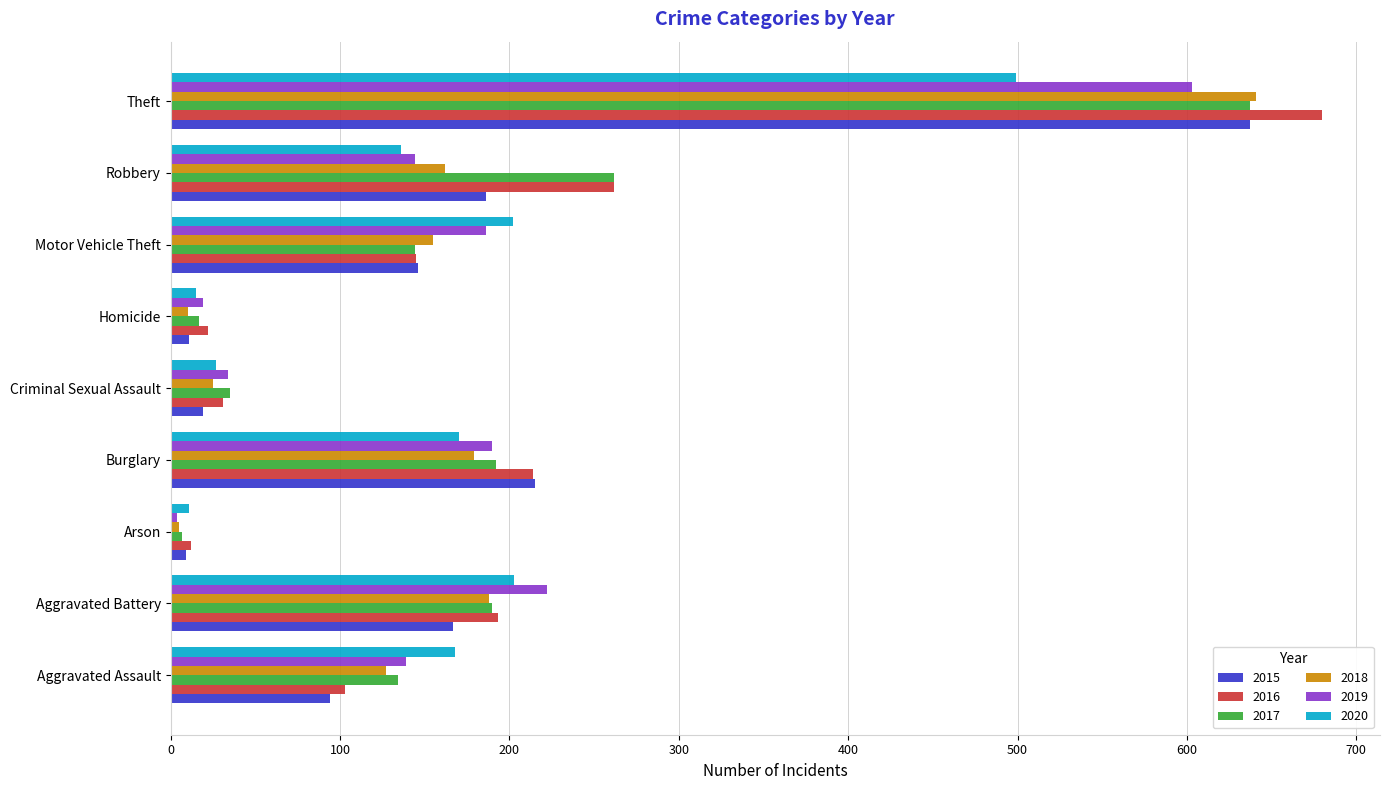

The value of 2015 at Motor Vehicle Theft is 146. True or false?

True